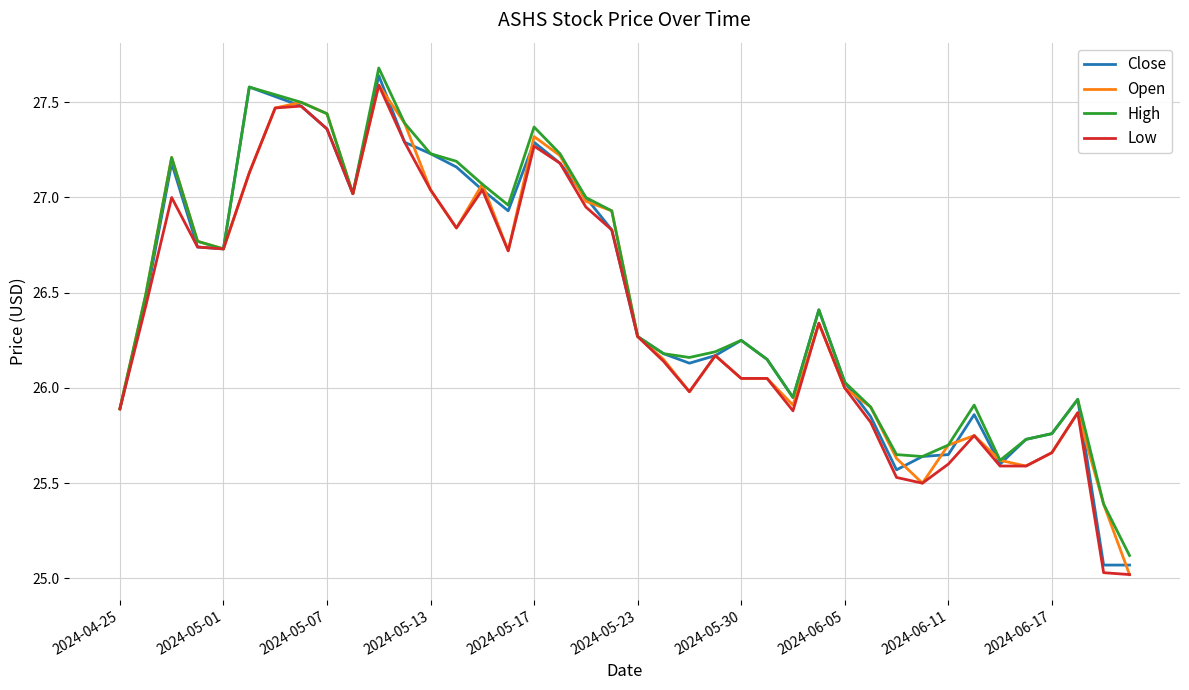

Count the number of data series in this chart.

4